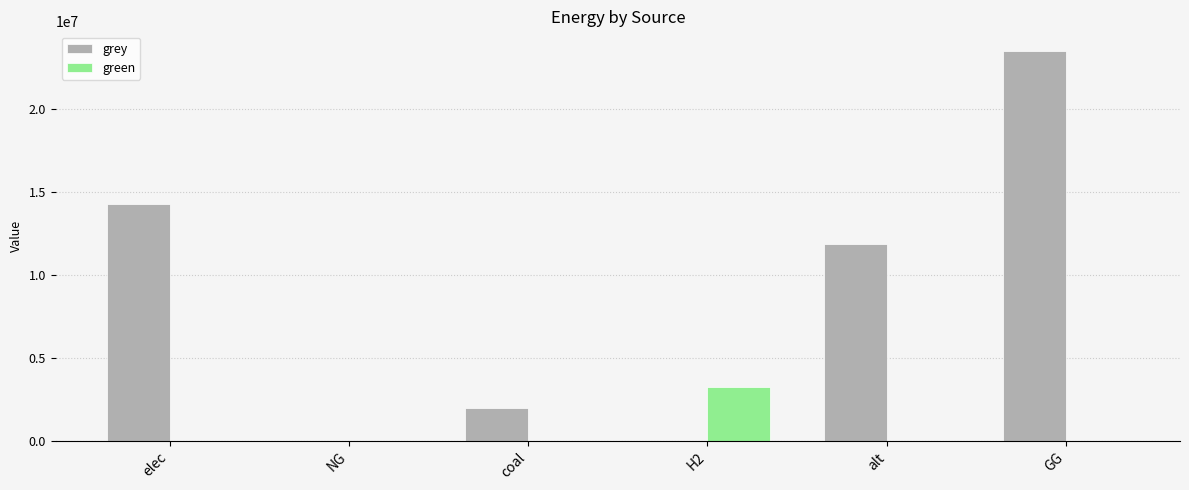

Reading left to right, what are all the values shown in this chart?

grey: elec=14291972.9	NG=0.0	coal=1971249.5	H2=0.0	alt=11867037.9	GG=23481311.9
green: elec=0.0	NG=0.0	coal=0.0	H2=3280594.3	alt=0.0	GG=0.0